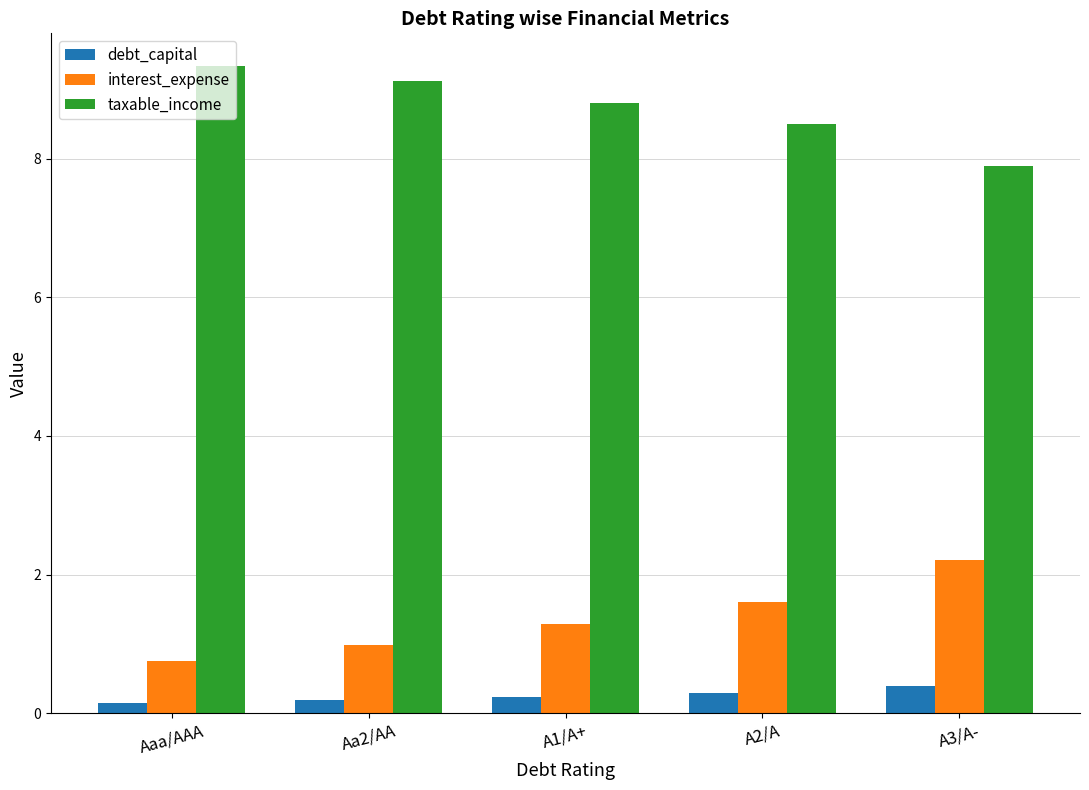

True or false: taxable_income has a value of 9.1 at Aa2/AA.

True